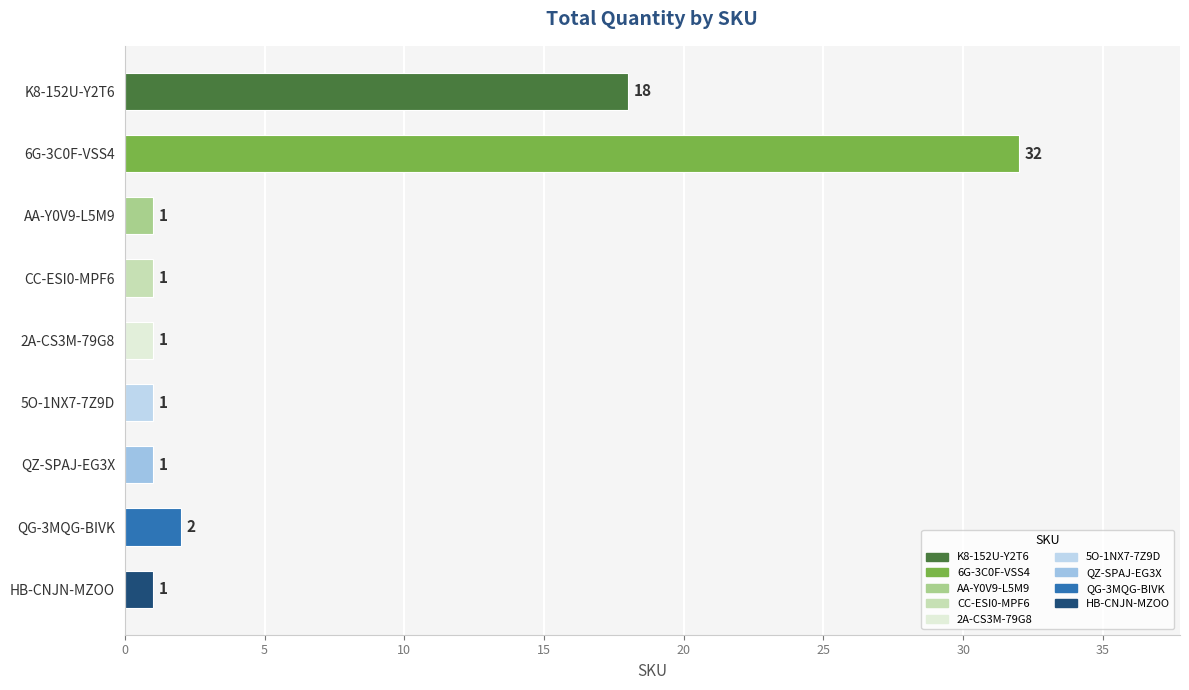

What is the smallest value displayed?

1